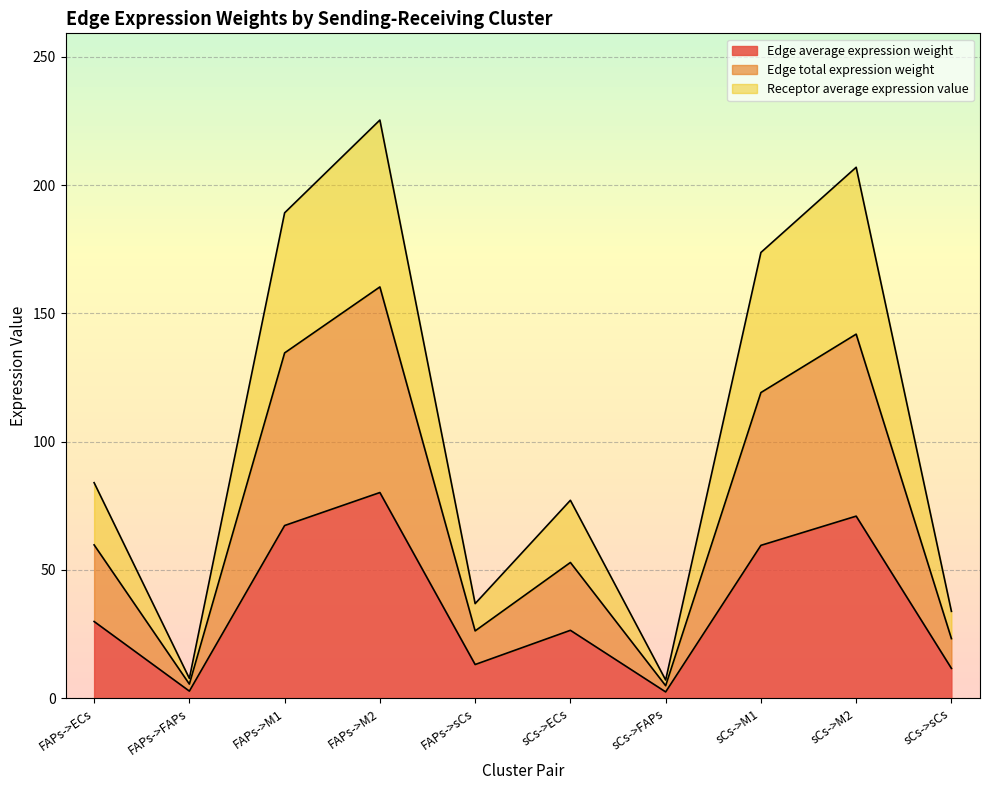

How many distinct data groups are displayed?

3